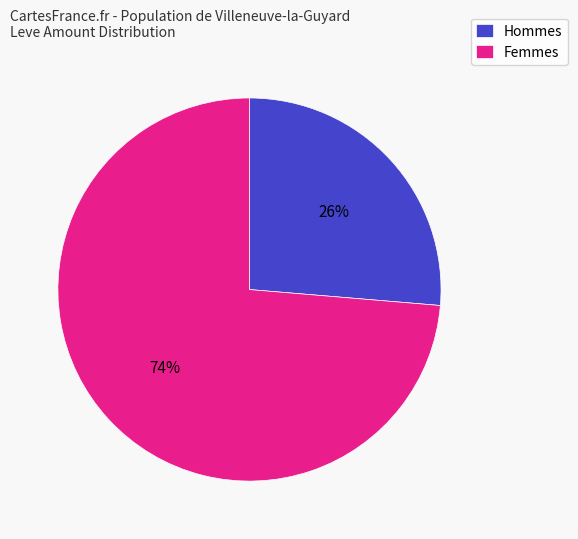

Do Hommes and Femmes together represent more than half of the pie?

Yes